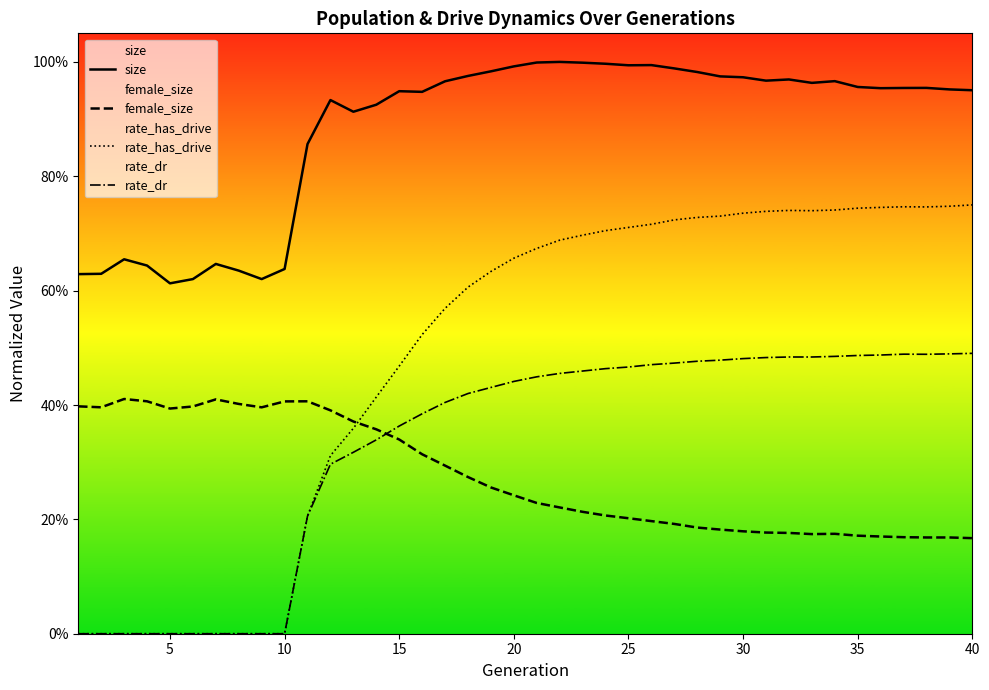

Does the chart display data point markers on the line(s)?

No